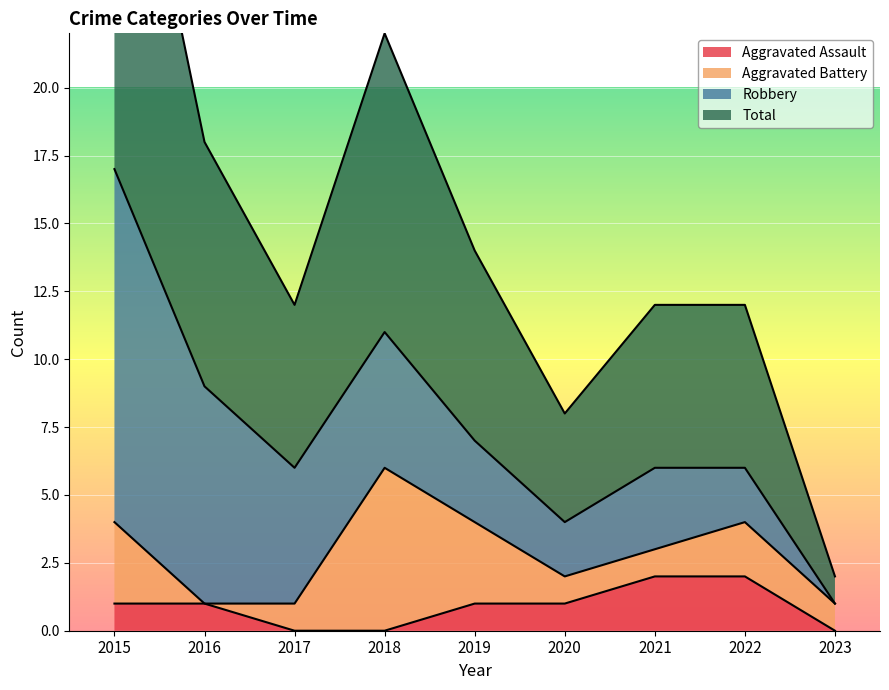

What is the difference between the highest and lowest values at 2022?

4